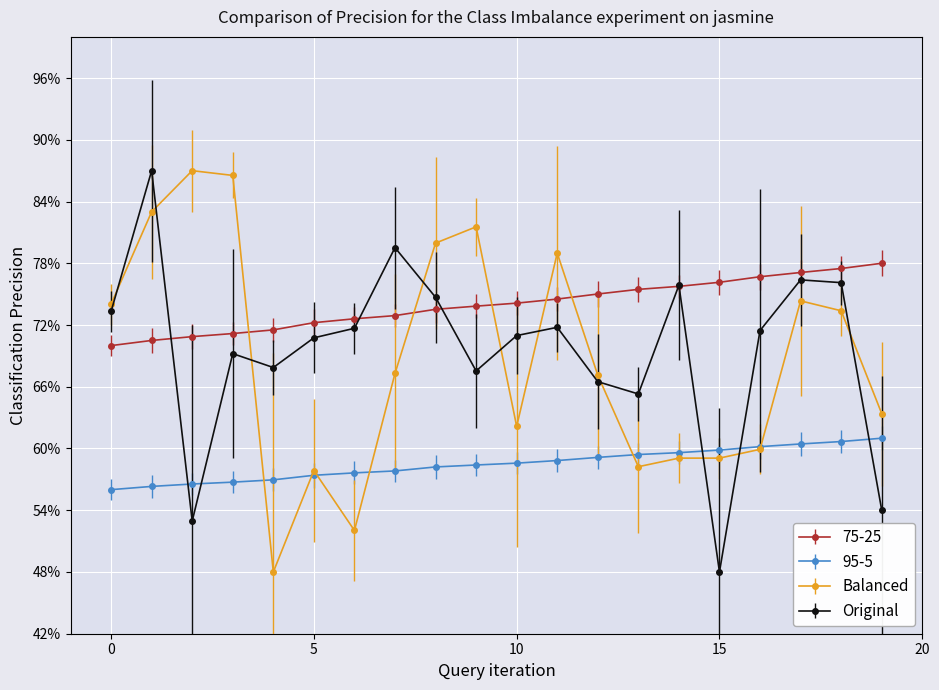

What is the value of the 75-25 point at the 11th from the left?

74.1